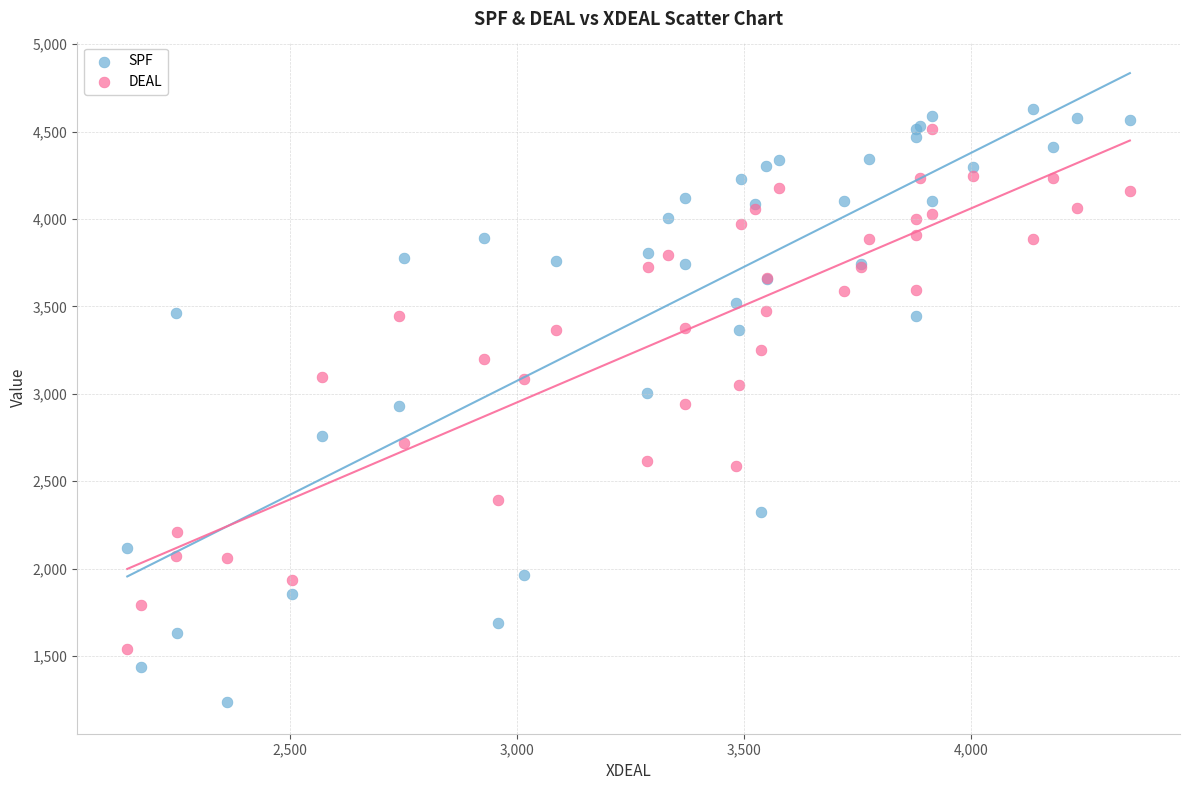

Which series contains the lowest Y value?

SPF